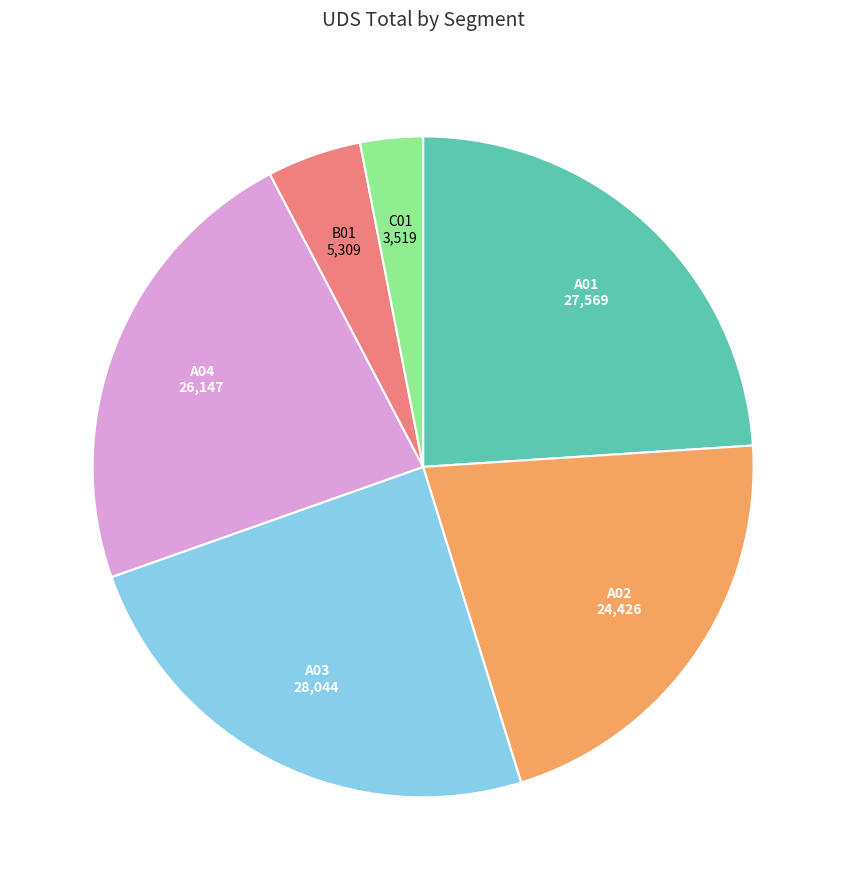

Is it true that A01 is 30% of the pie?

False